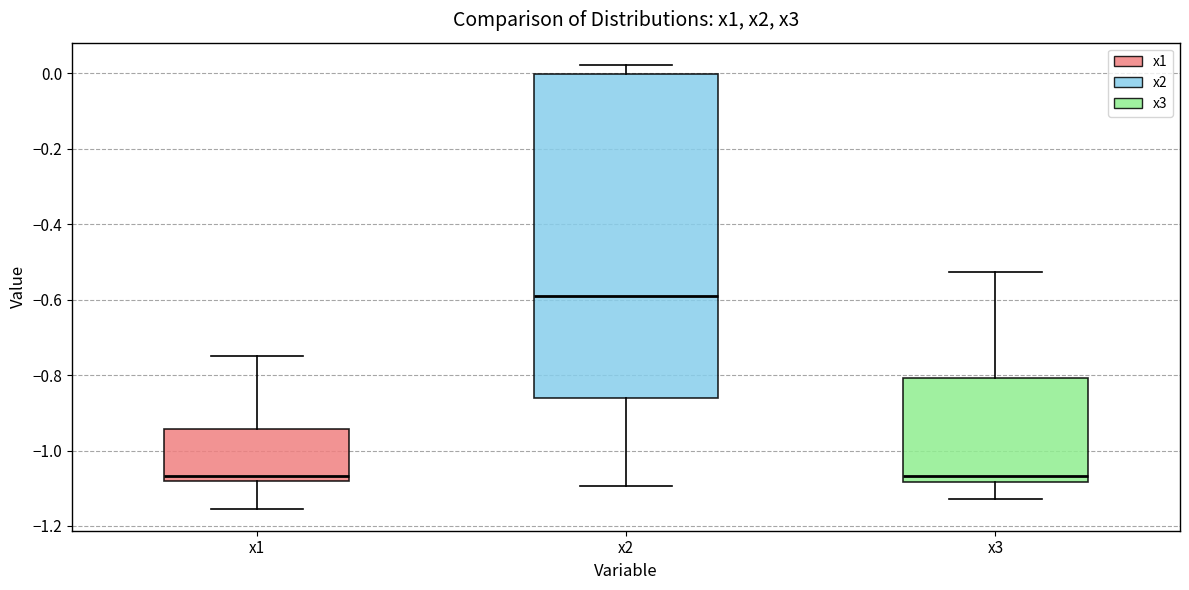

Where is the upper edge of the box for x1 on the y-axis? The values are not printed on the chart, so give them approximately, as read against the axis.

-0.94